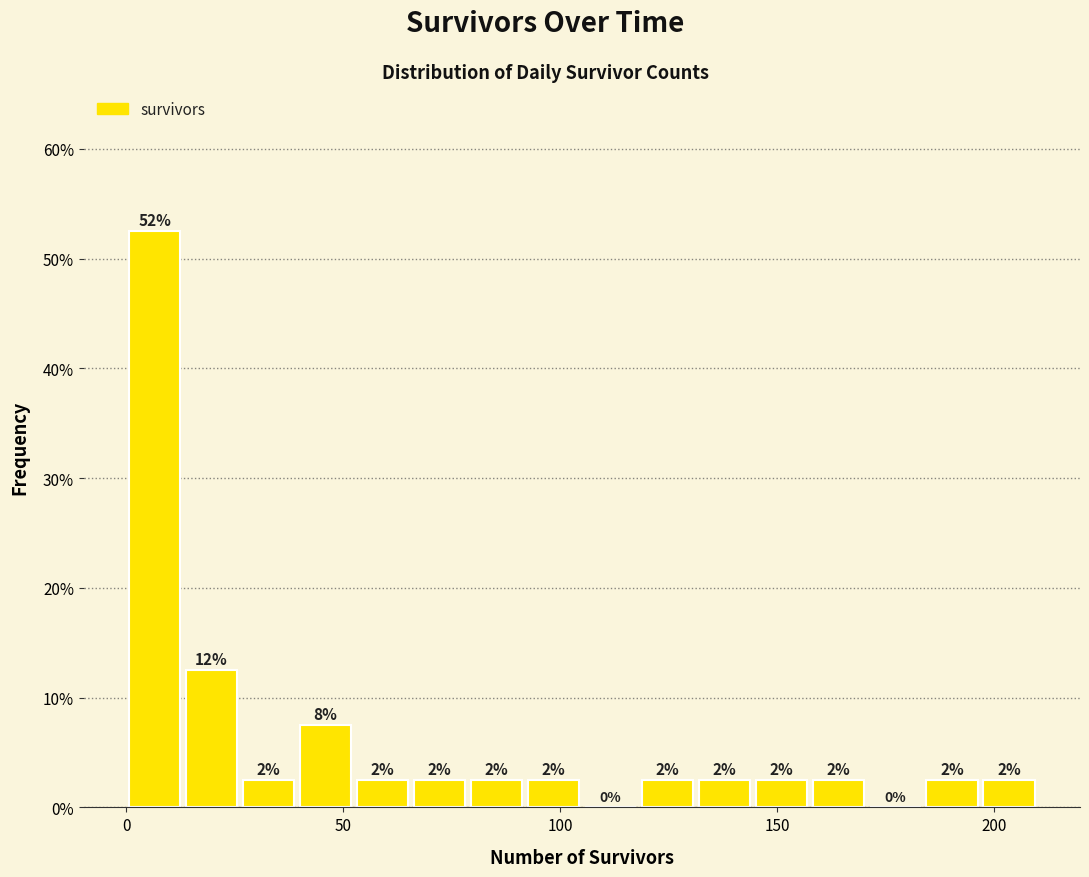

Read against the x-axis, roughly where is the centre of the tallest bar?

5